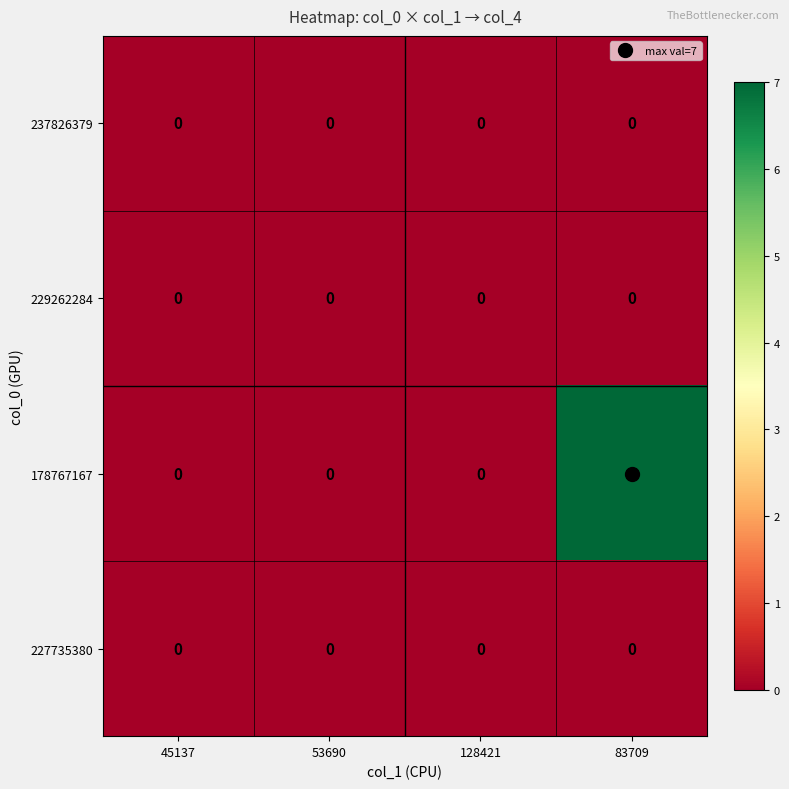

Which series has the largest range (max minus min)?

178767167